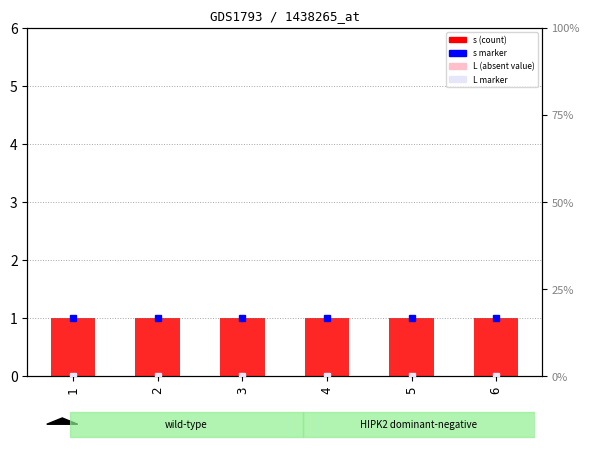

Reading right to left, list all the values displayed in this chart.

s: 6=1	5=1	4=1	3=1	2=1	1=1
L: 6=0	5=0	4=0	3=0	2=0	1=0